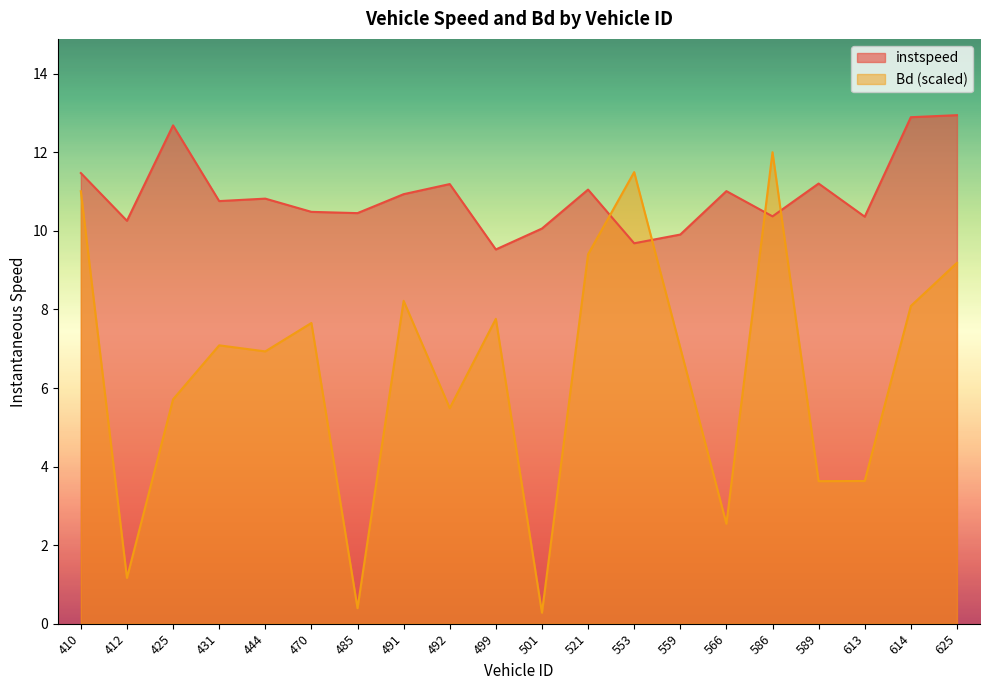

Which category has the lowest value across all series?

501